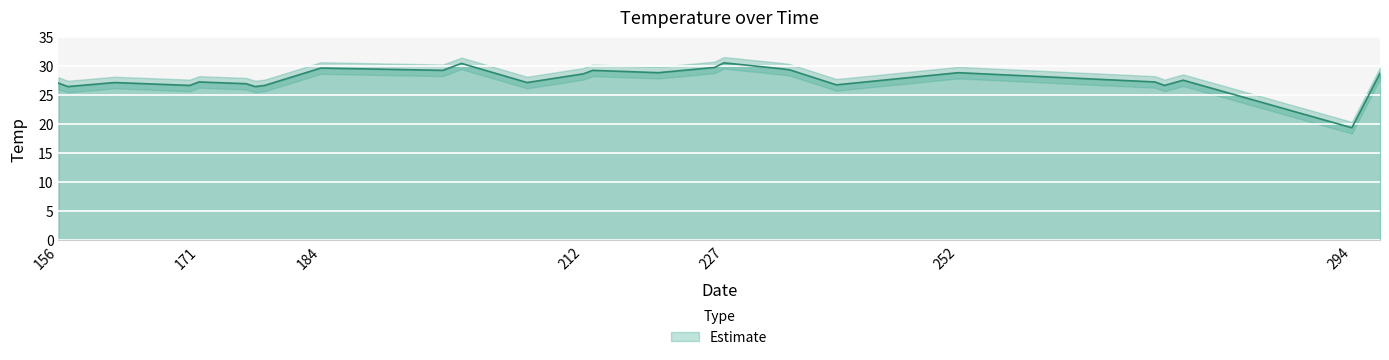

What is the smallest value displayed?

19.4